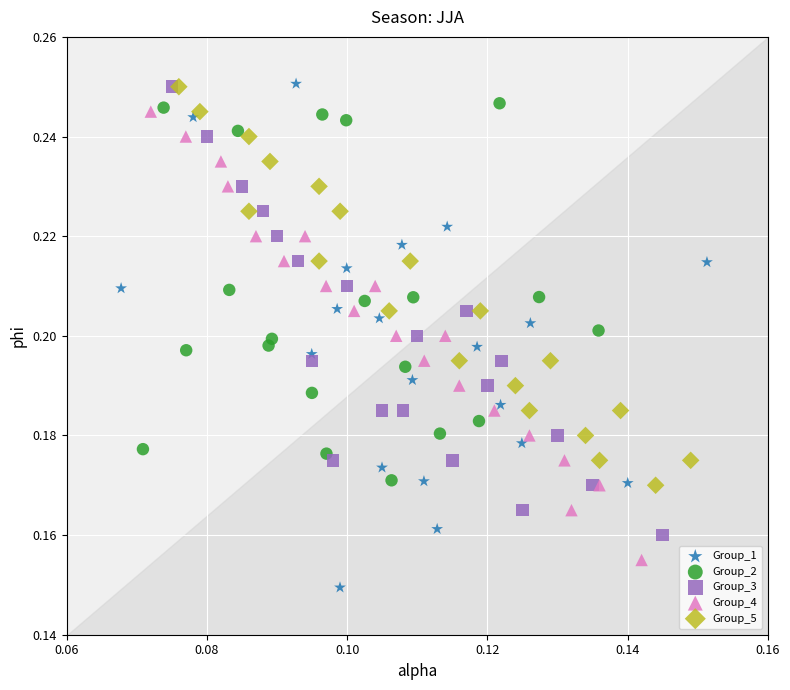

Which series contains the lowest Y value?

Group_1